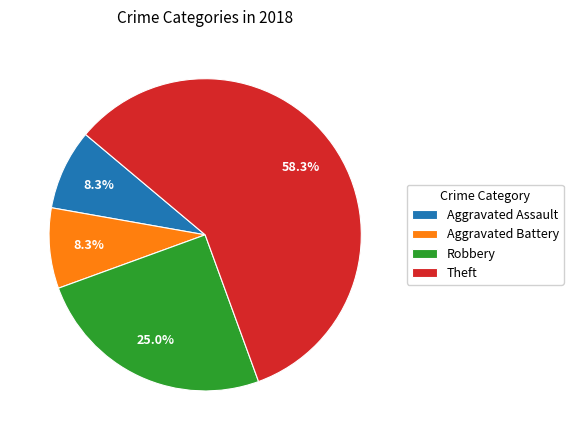

How many segments does this pie chart have?

4